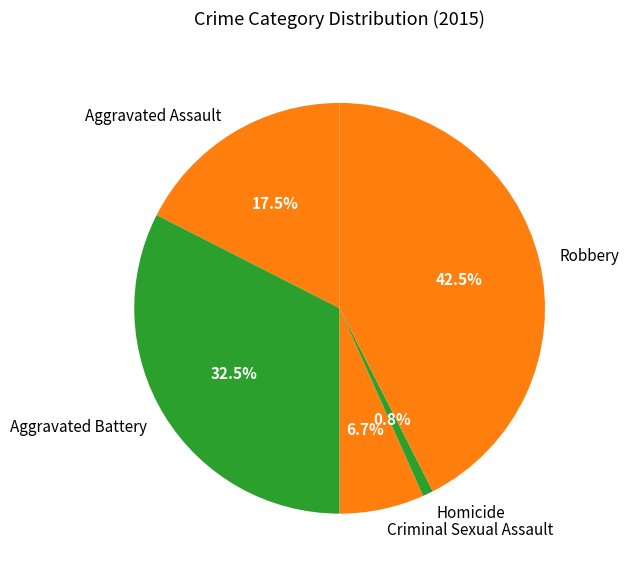

Which category has the biggest portion of the pie?

Robbery